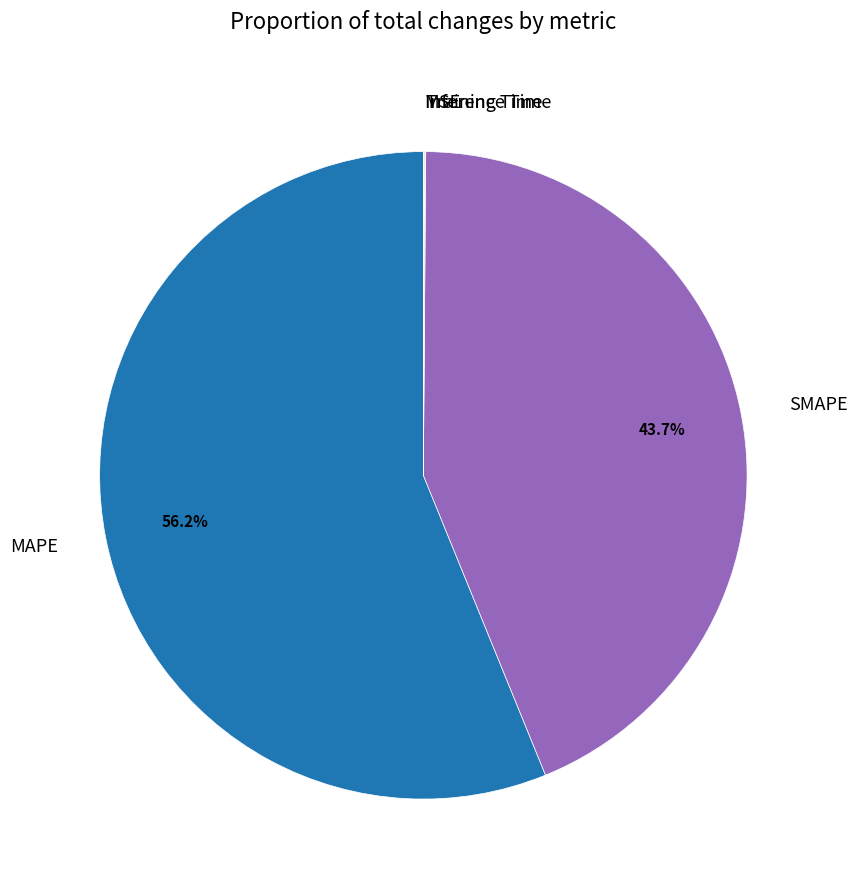

To the nearest percent, what is the difference between the largest and smallest slice percentages?

56%